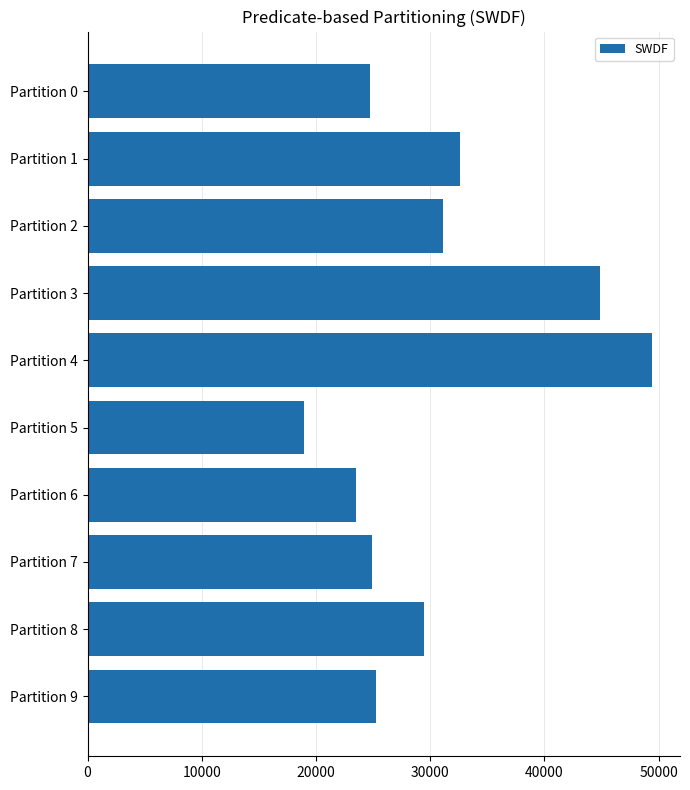

Approximately how many times larger is the value at Partition 8 compared to Partition 3?

0.7